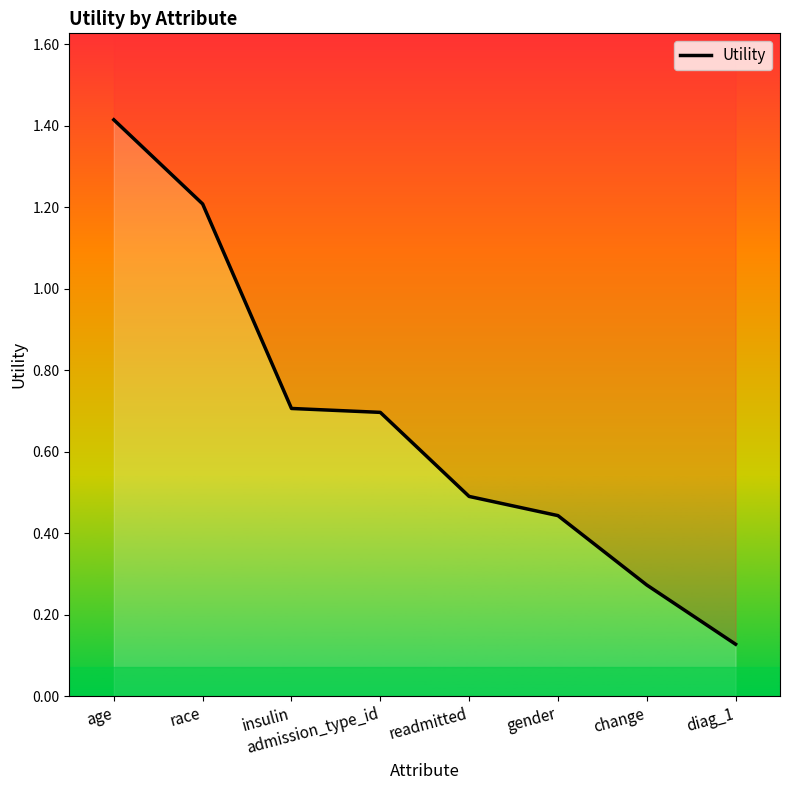

What is the sum of the values at race and diag_1?

1.3